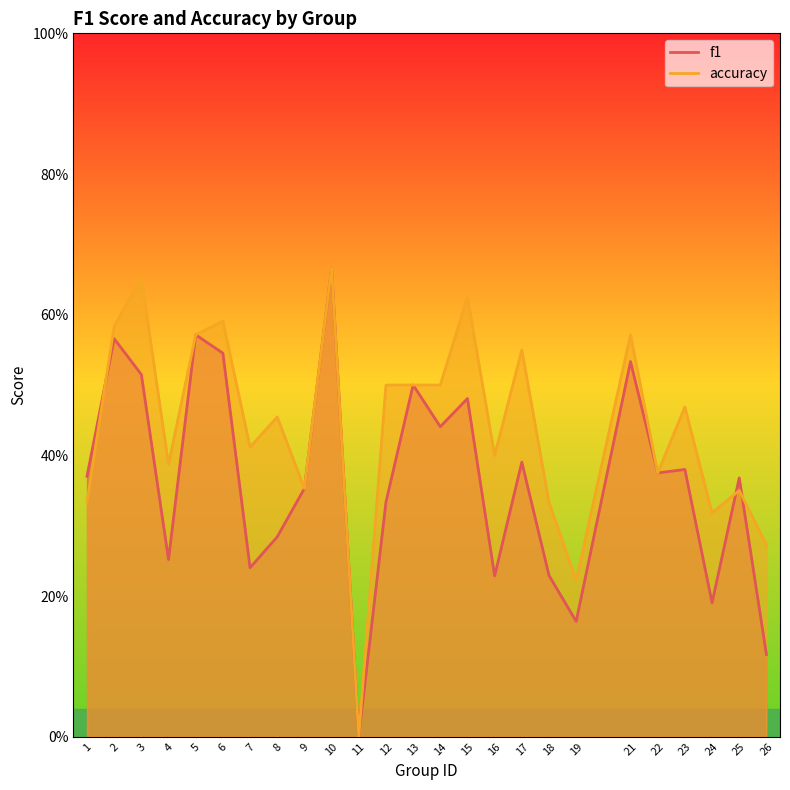

At which label does f1 reach its peak?

10